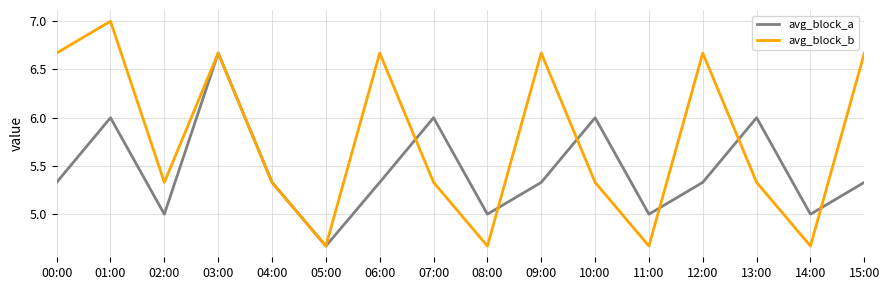

The avg_block_a series shows 3.2 at 13:00. True or false?

False